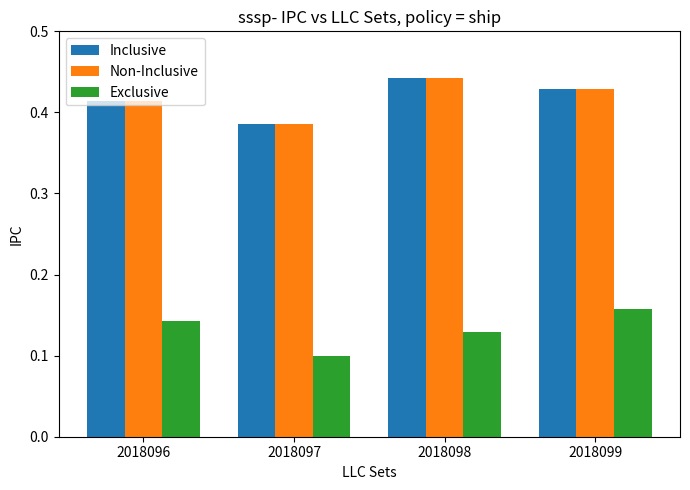

What is the total value across all series at 2018098?

1.0